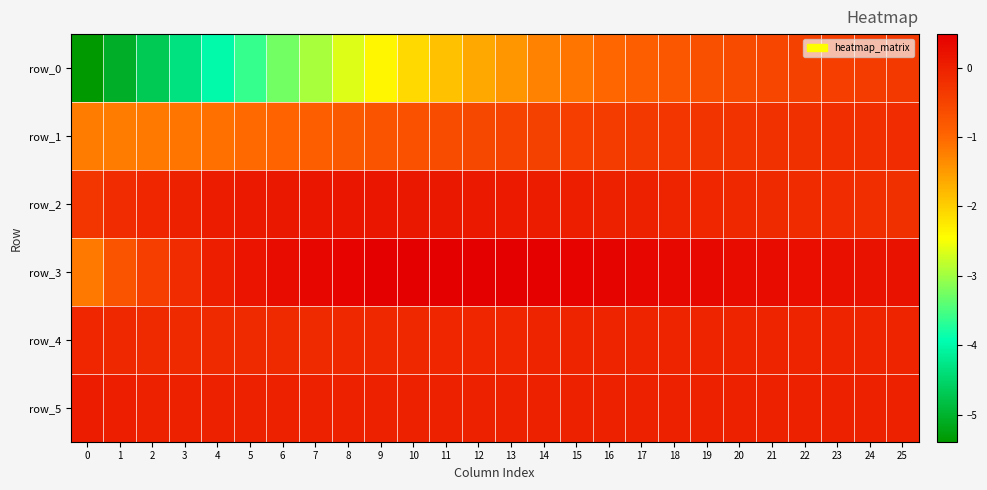

How many values in the row_2 series are below 0?

12